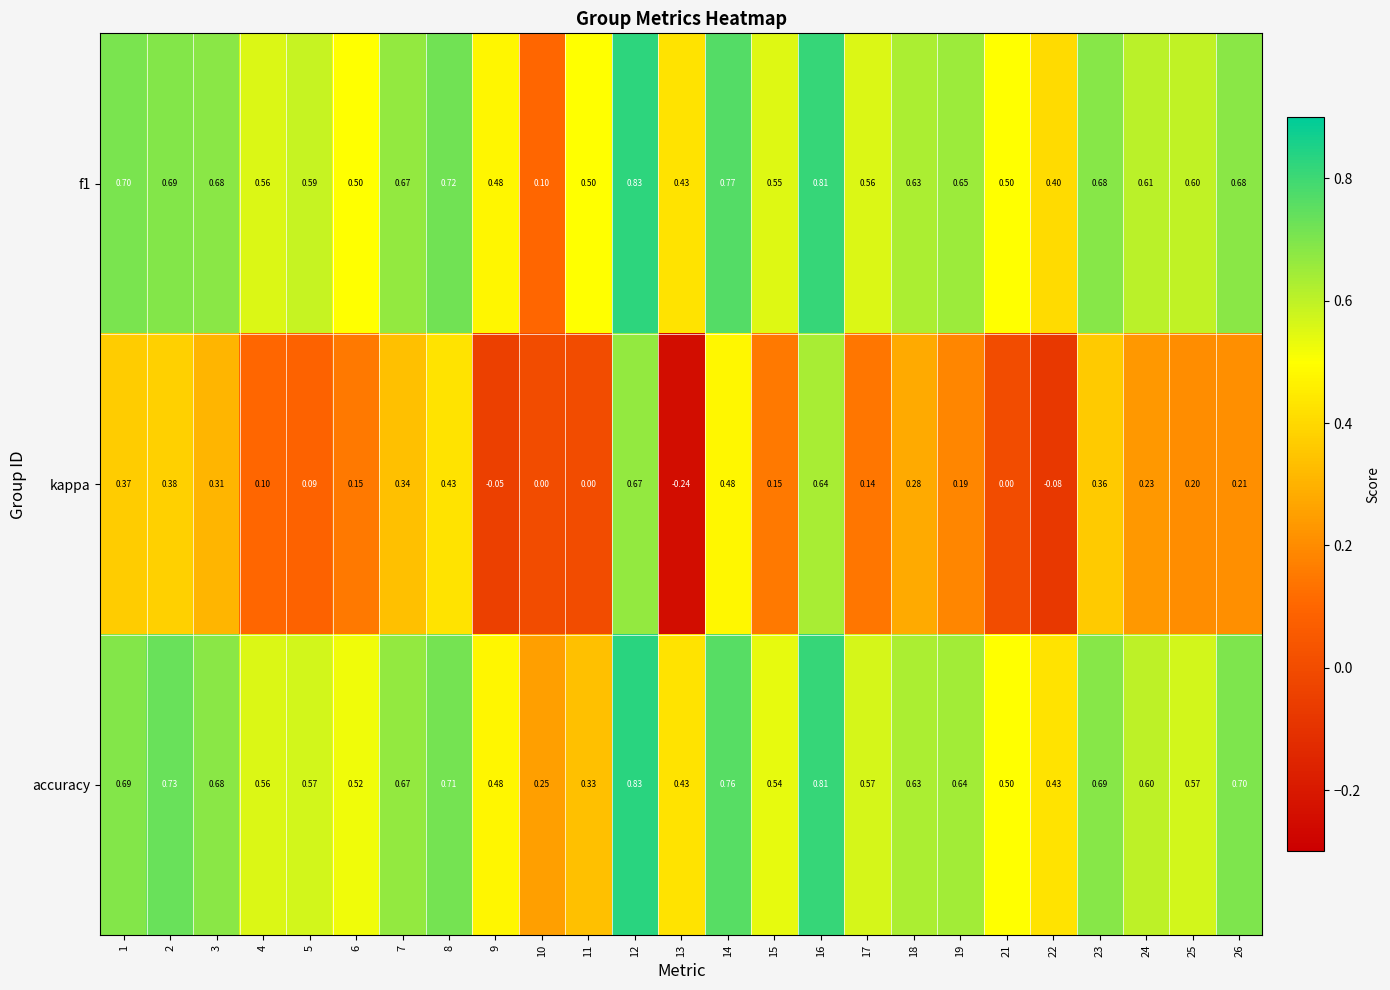

Is the value of accuracy at 19 greater than the value of kappa at 17?

Yes